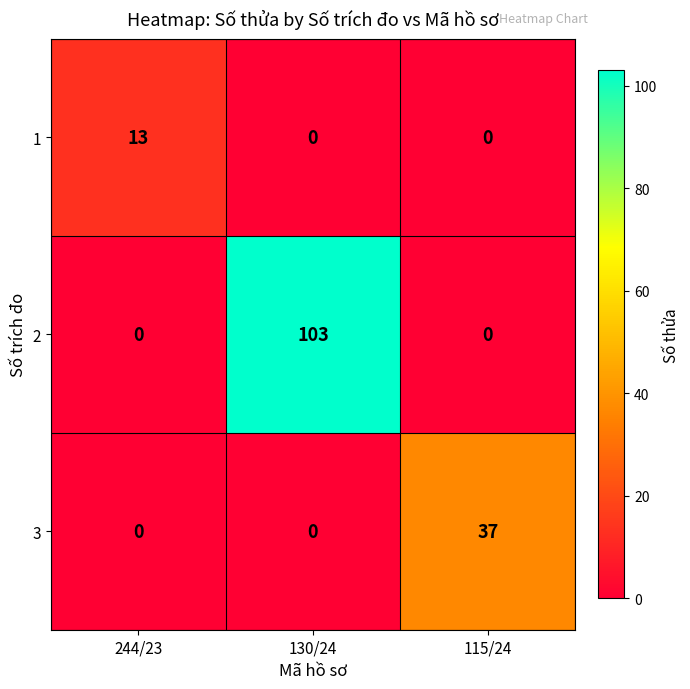

List the series in order of their overall mean, lowest first.

1, 3, 2